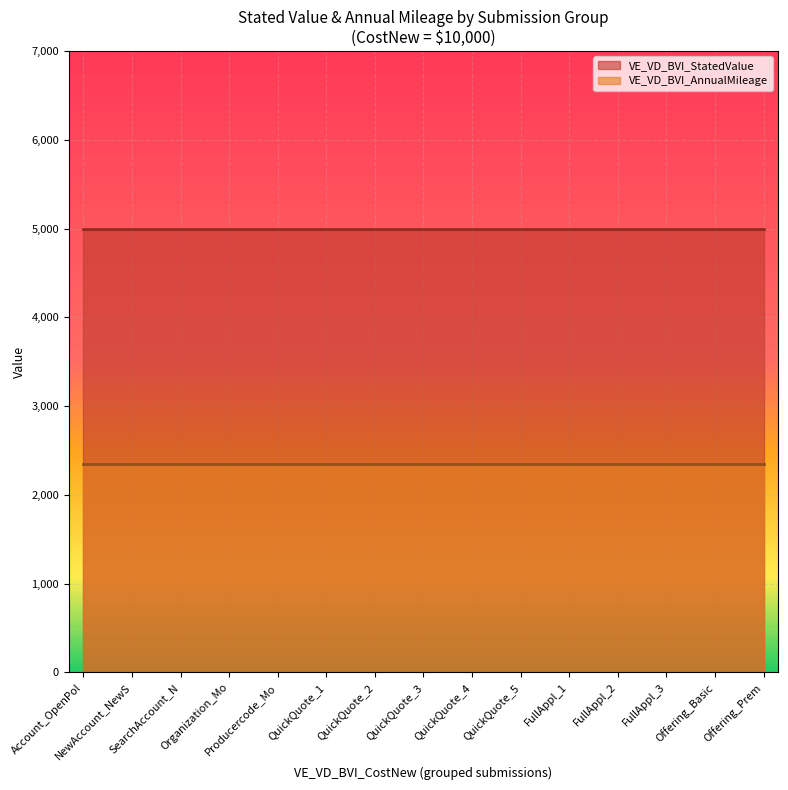

What is the sum of the VE_VD_BVI_AnnualMileage values at 10000 and 10000?

4690